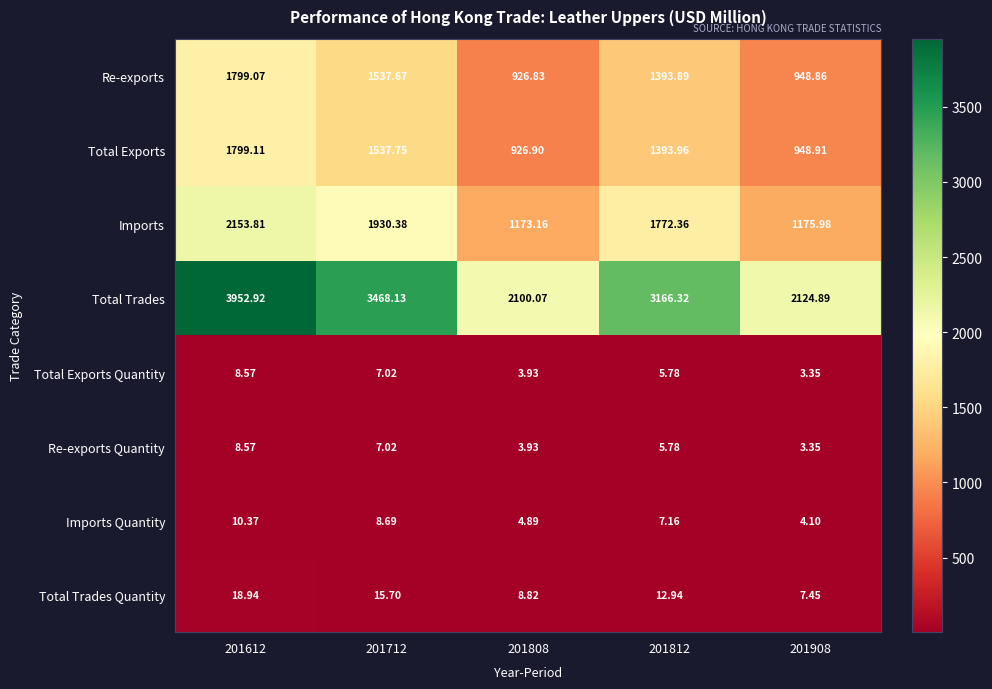

Which series has the widest spread of values?

Total Trades